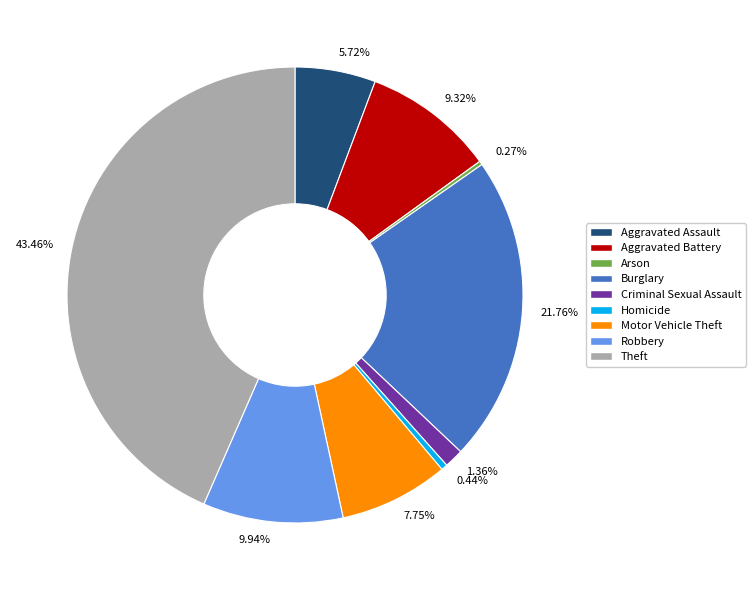

Between Motor Vehicle Theft and Theft, which is larger?

Theft